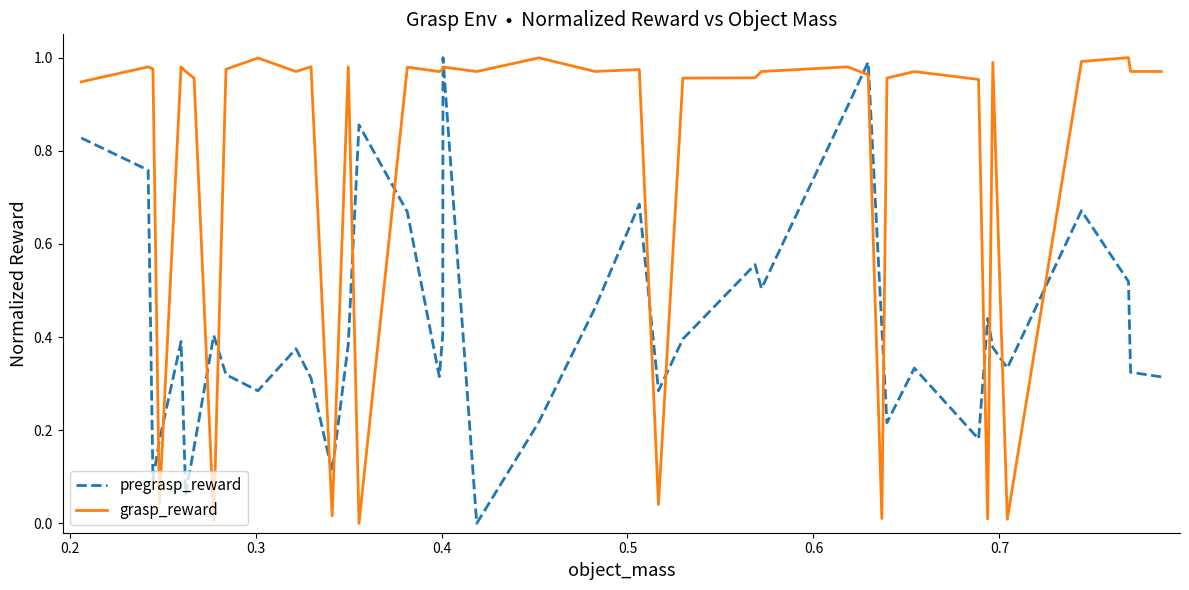

Which series ends up on top after the final intersection of grasp_reward and pregrasp_reward?

grasp_reward